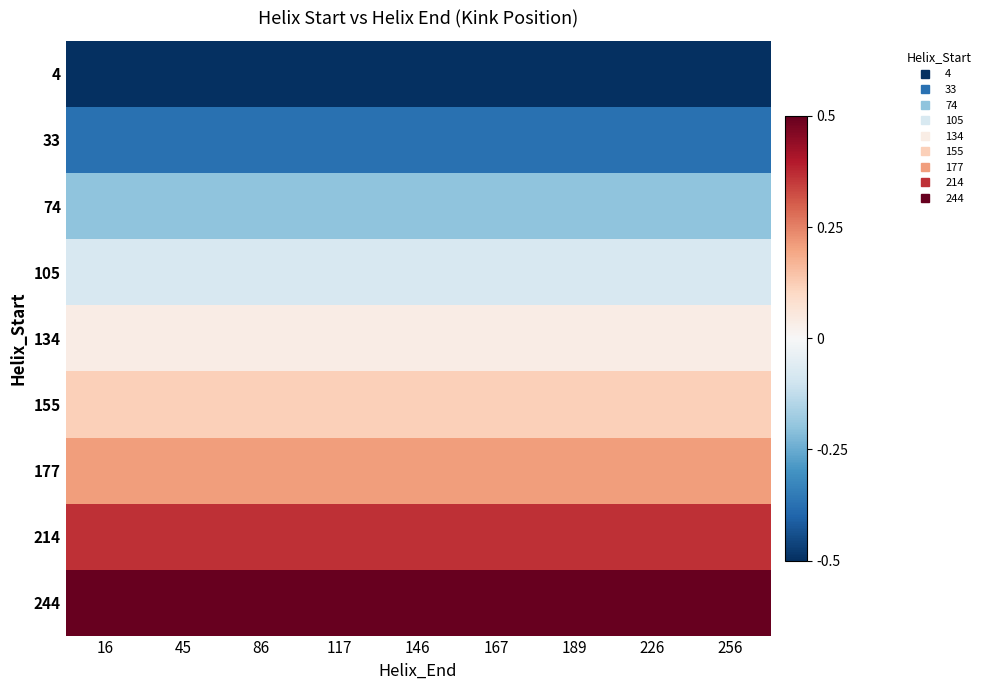

What is the spread (max minus min) of values at 146?

1.0